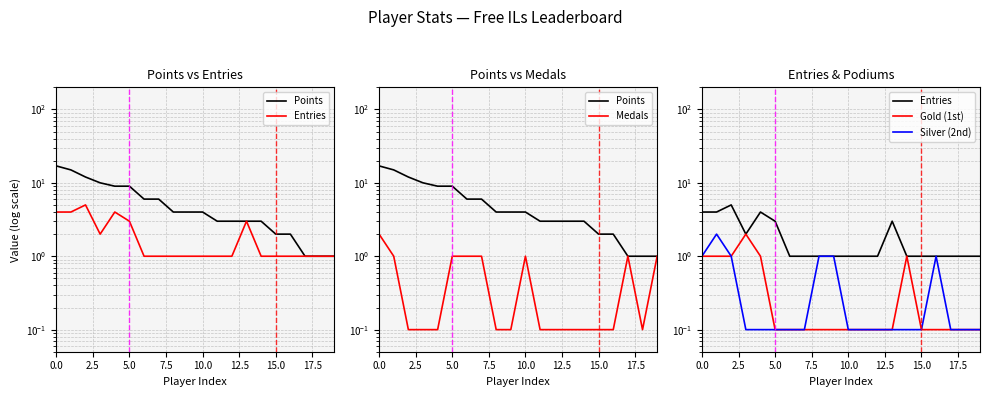

Which series has the largest range (max minus min)?

Points